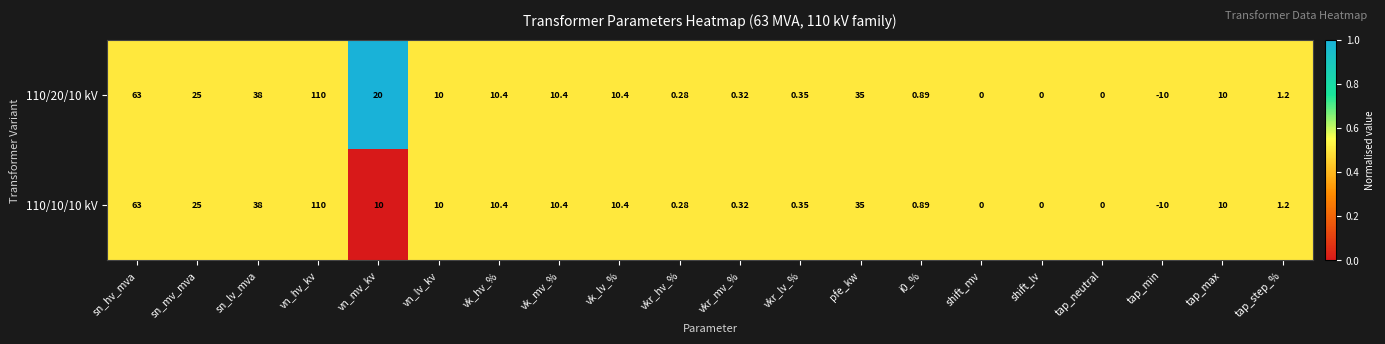

At which category does the chart reach its minimum across all series?

tap_min